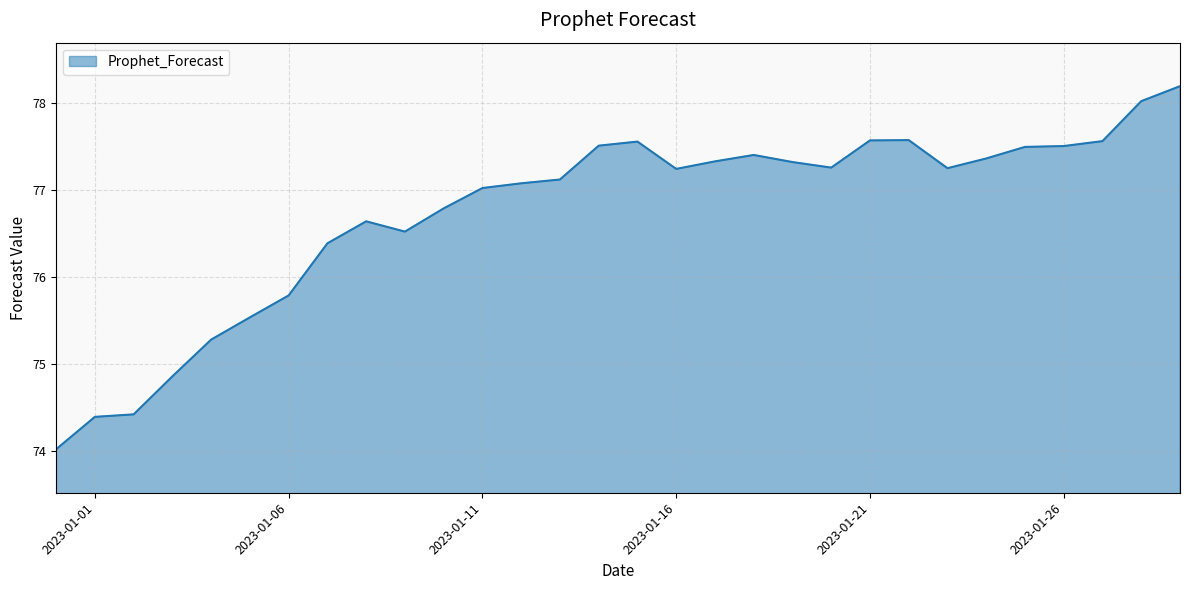

What is the smallest value displayed?

74.0